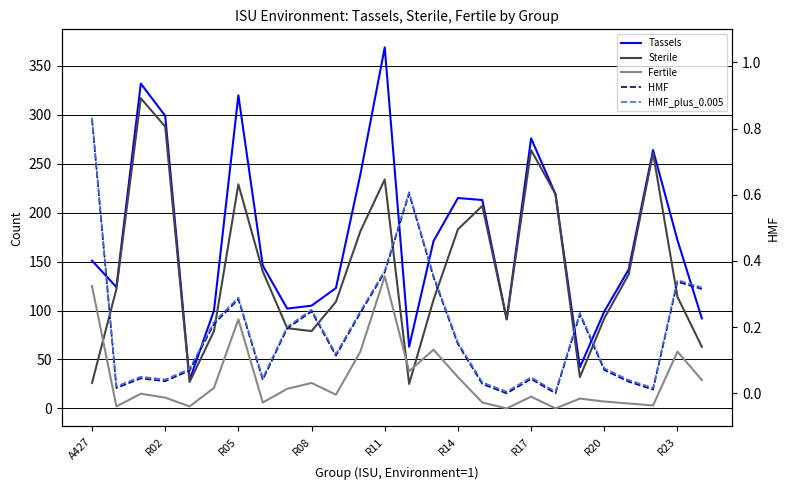

What is the difference between the highest and lowest values at 22?

142.0